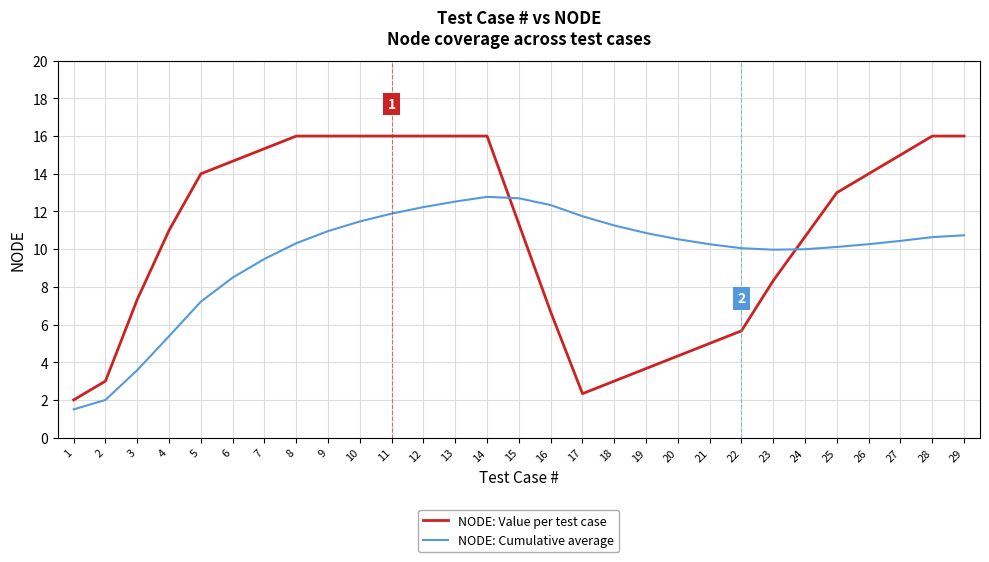

Is the value of NODE: Value per test case at 24 greater than the value of NODE: Cumulative average at 1?

Yes